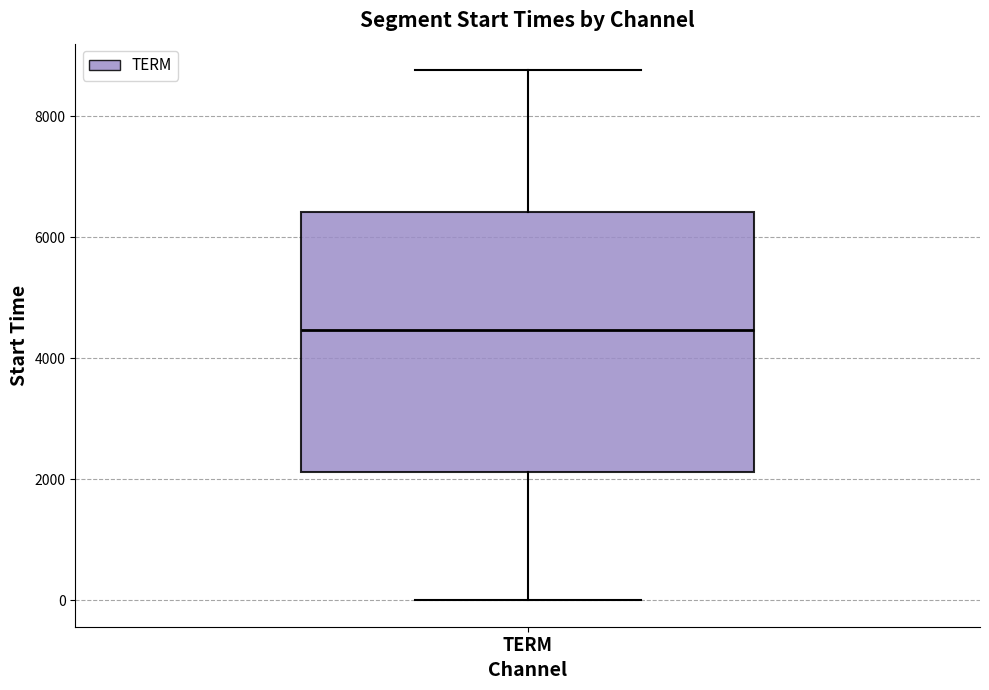

Transcribe this box plot: give where the median line is, the range the box spans, and where the two whiskers end, as read against the y-axis. The values are not printed on the chart, so give them approximately, as read against the axis.

median 4400, box 2200 to 6400, whiskers 0 to 8800